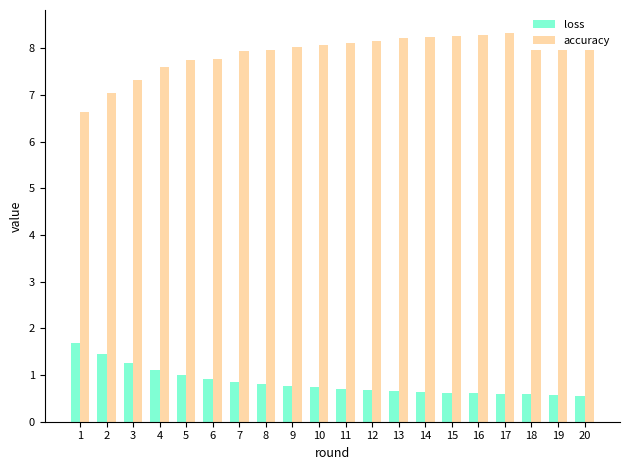

At which label does loss reach its minimum?

20